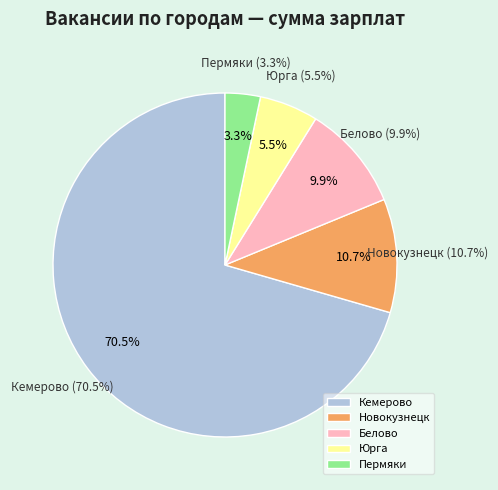

Which slice is the smallest?

Пермяки